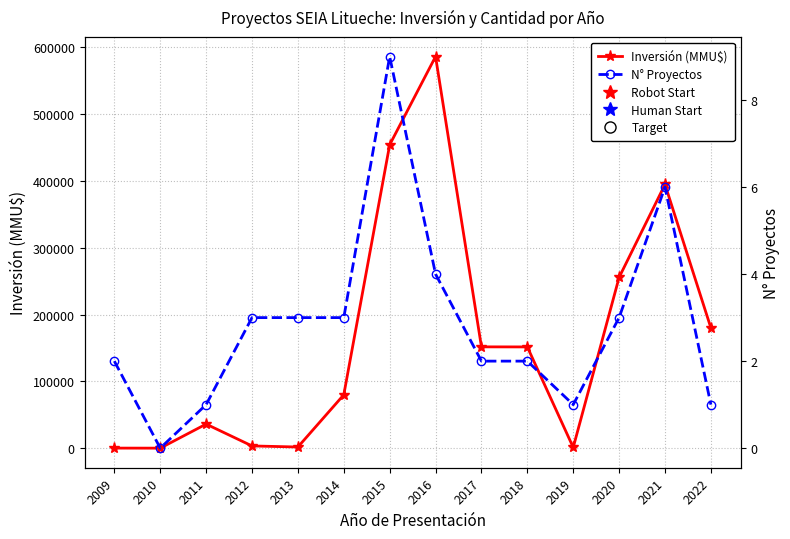

In N° Proyectos, how many points are higher than both neighbors (excluding endpoints)?

2